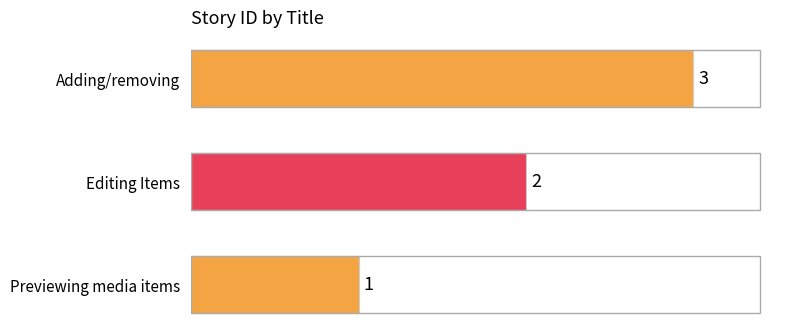

What is the change in value from Previewing media items to Editing Items?

+1